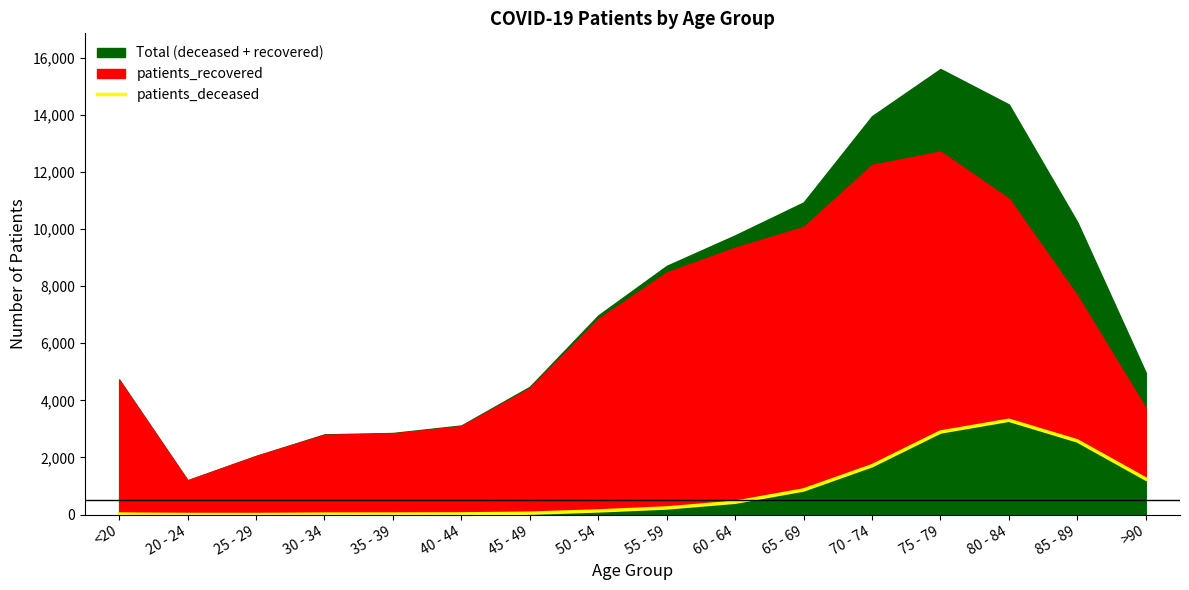

How many points are lower than both their immediate neighbors (excluding endpoints)?

1